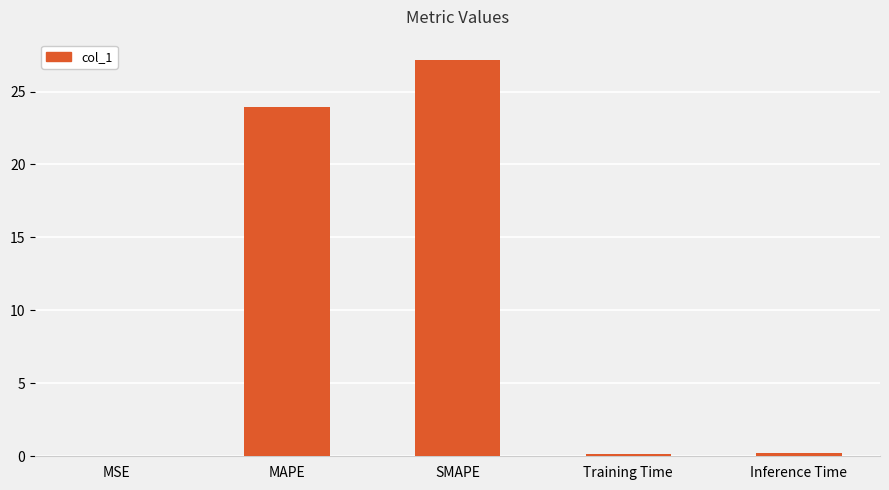

Which label corresponds to the largest value in the chart?

SMAPE